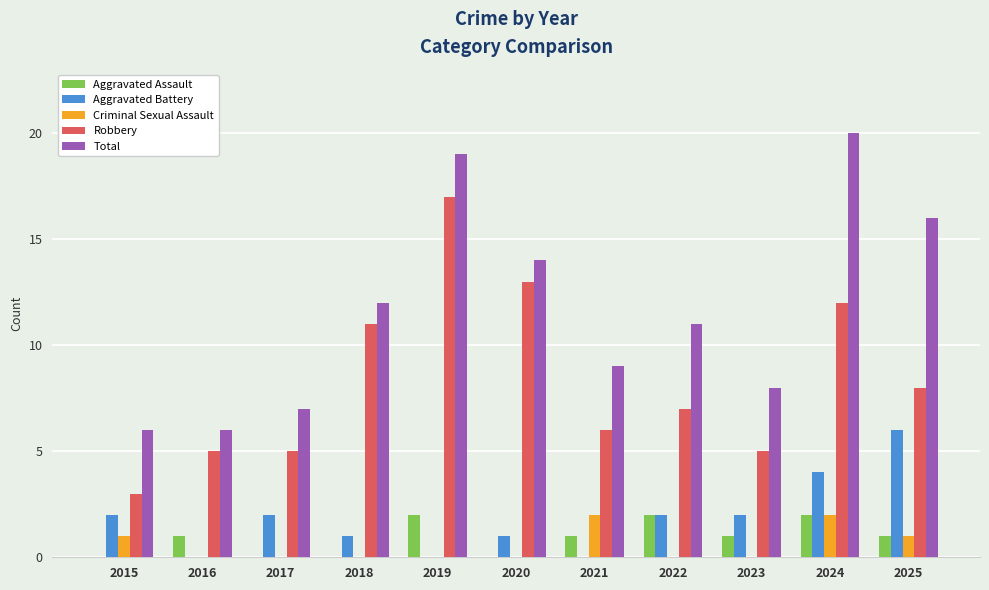

Which series has the largest total across all categories?

Total